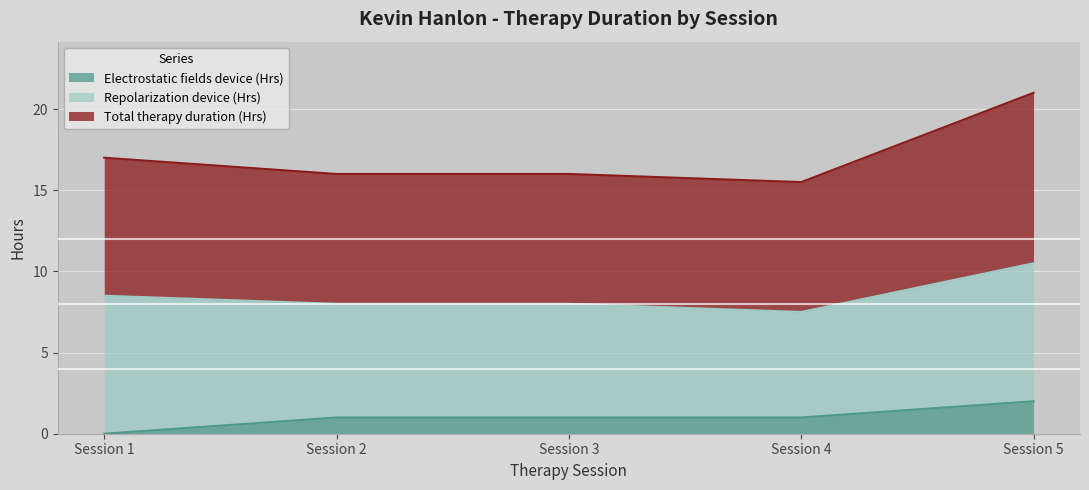

At which label does Electrostatic fields device (Hrs) reach its peak?

Session 5